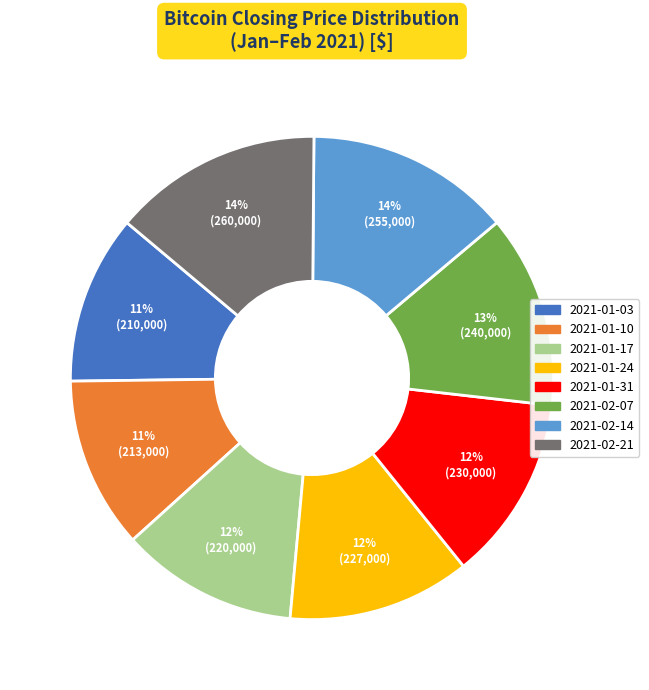

Is it true that 2021-02-07 is 13% of the pie?

True